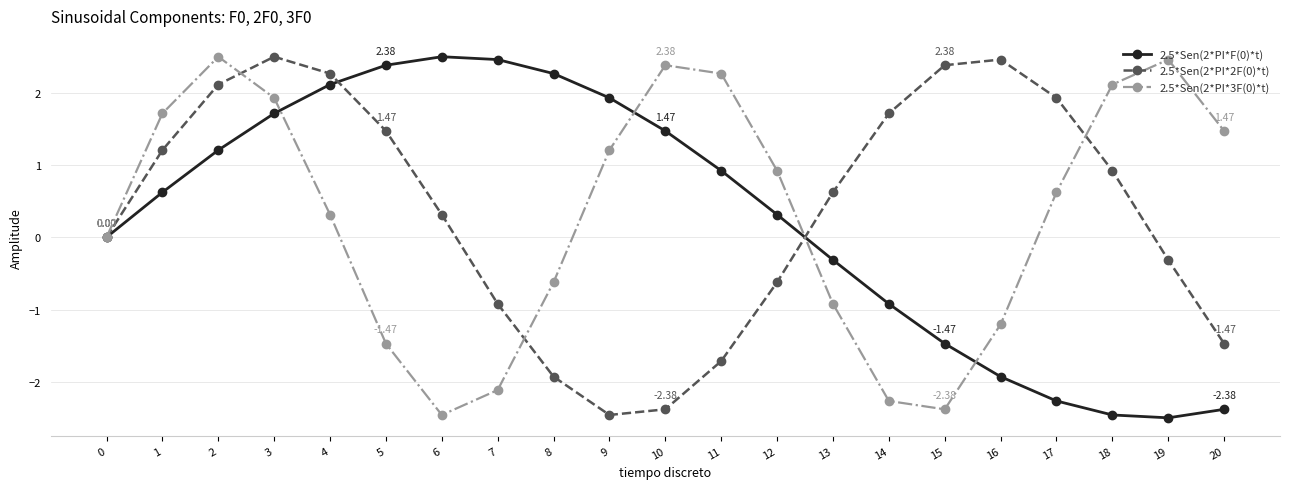

Reading left to right, extract all data points from this chart.

2.5*Sen(2*PI*F(0)*t): 0.0	0.6	1.2	1.7	2.1	2.4	2.5	2.5	2.3	1.9	1.5	0.9	0.3	-0.3	-0.9	-1.5	-1.9	-2.3	-2.5	-2.5	-2.4
2.5*Sen(2*PI*2F(0)*t): 0.0	1.2	2.1	2.5	2.3	1.5	0.3	-0.9	-1.9	-2.5	-2.4	-1.7	-0.6	0.6	1.7	2.4	2.5	1.9	0.9	-0.3	-1.5
2.5*Sen(2*PI*3F(0)*t): 0.0	1.7	2.5	1.9	0.3	-1.5	-2.5	-2.1	-0.6	1.2	2.4	2.3	0.9	-0.9	-2.3	-2.4	-1.2	0.6	2.1	2.5	1.5